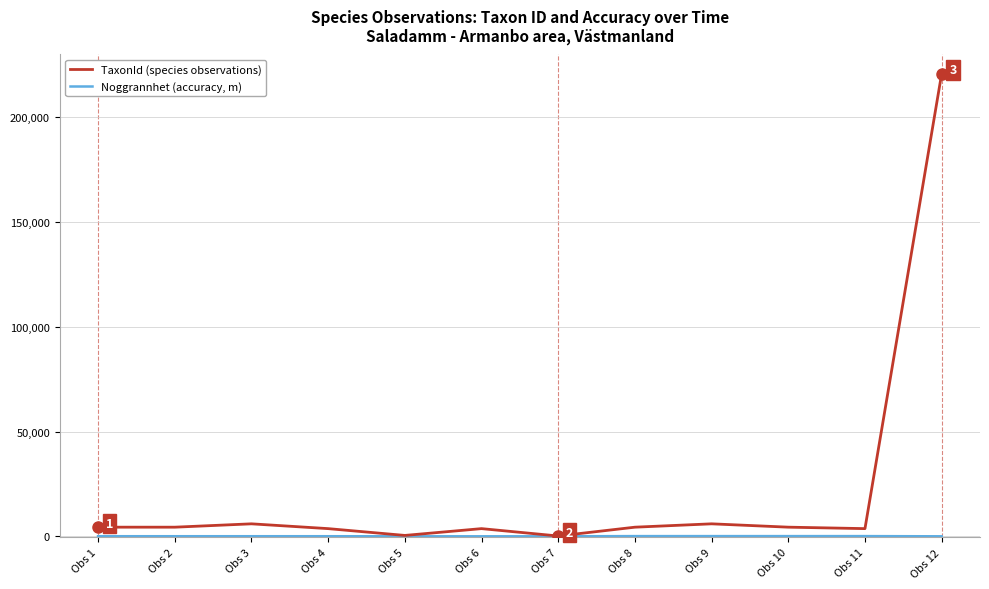

Which series has the widest spread of values?

TaxonId (species observations)